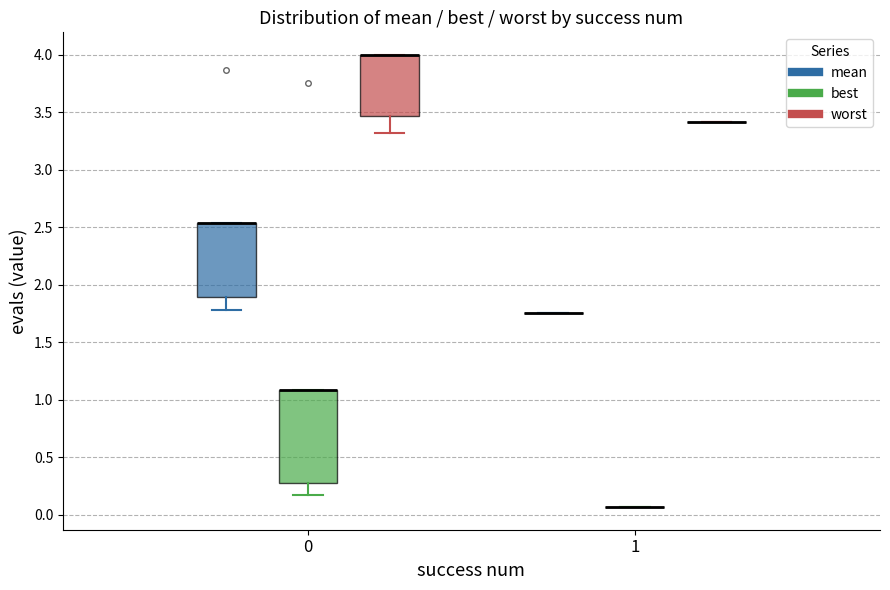

Reading left to right, transcribe this box plot: for each box, give where its median line is, the range the box spans, and where its two whiskers end, as read against the y-axis. The values are not printed on the chart, so give them approximately, as read against the axis.

0 (mean): median 2.55 (drawn on the box's upper edge), box 1.90 to 2.55, whiskers 1.80 to 2.55
0 (best): median 1.10 (drawn on the box's upper edge), box 0.30 to 1.10, whiskers 0.15 to 1.10
0 (worst): median 4.00 (drawn on the box's upper edge), box 3.45 to 4.00, whiskers 3.30 to 4.00
1 (mean): box collapsed to a line at 1.75, whiskers 1.75 to 1.75
1 (best): box collapsed to a line at 0.05, whiskers 0.05 to 0.05
1 (worst): box collapsed to a line at 3.40, whiskers 3.40 to 3.40